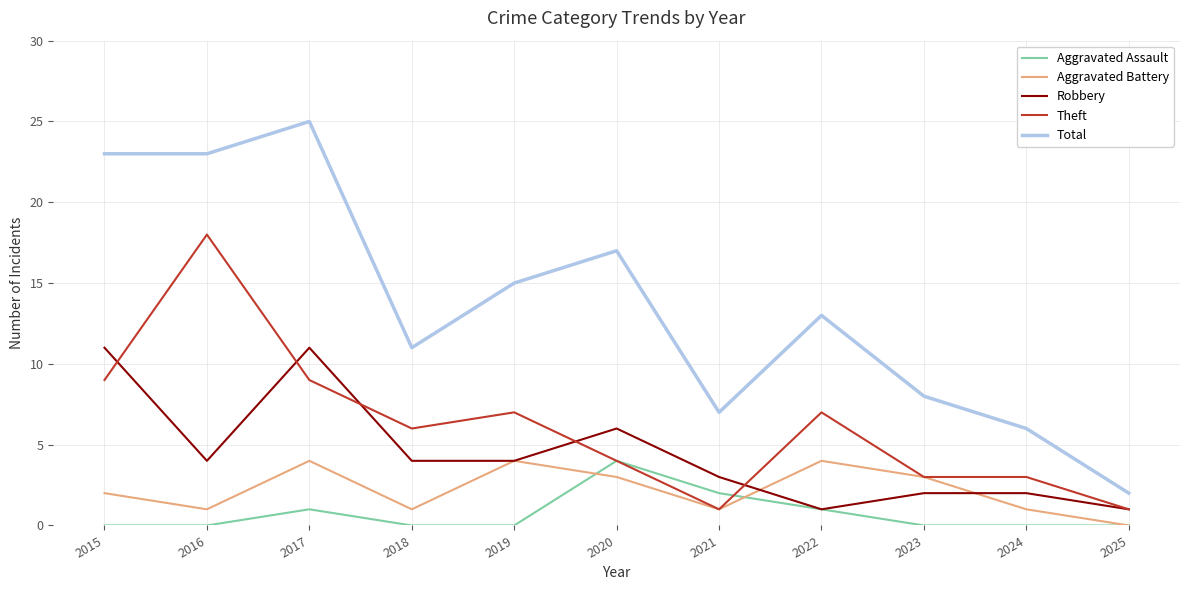

What is the average value of the Aggravated Battery series?

2